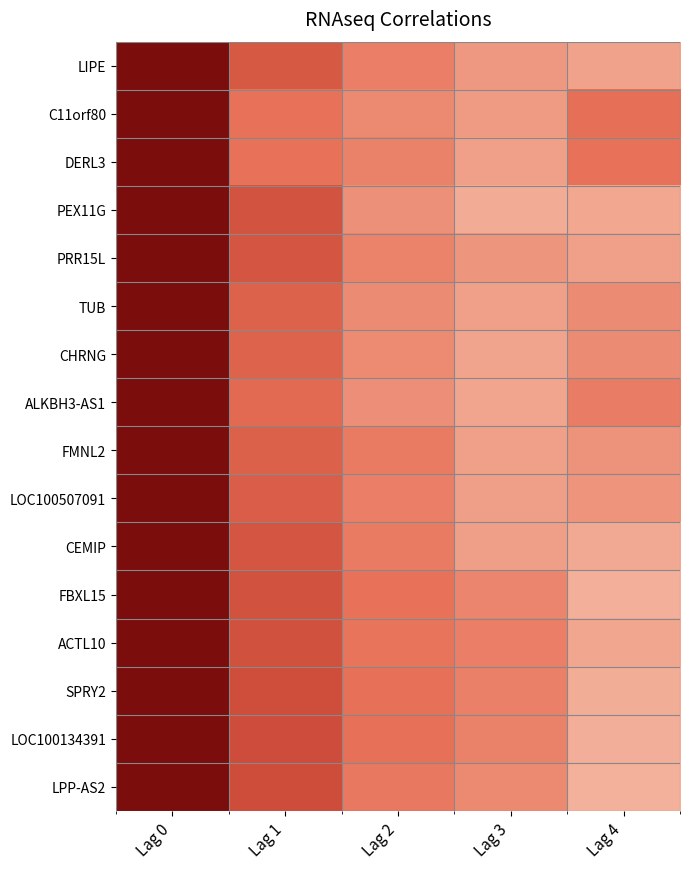

Reading right to left, transcribe all the data shown in this chart.

LIPE: Lag 4=-0.3	Lag 3=-0.2	Lag 2=-0.1	Lag 1=0.2	Lag 0=1.0
C11orf80: Lag 4=0.0	Lag 3=-0.2	Lag 2=-0.1	Lag 1=0.0	Lag 0=1.0
DERL3: Lag 4=0.0	Lag 3=-0.3	Lag 2=-0.1	Lag 1=0.0	Lag 0=1.0
PEX11G: Lag 4=-0.3	Lag 3=-0.3	Lag 2=-0.2	Lag 1=0.3	Lag 0=1.0
PRR15L: Lag 4=-0.3	Lag 3=-0.2	Lag 2=-0.1	Lag 1=0.2	Lag 0=1.0
TUB: Lag 4=-0.1	Lag 3=-0.3	Lag 2=-0.1	Lag 1=0.1	Lag 0=1.0
CHRNG: Lag 4=-0.1	Lag 3=-0.3	Lag 2=-0.1	Lag 1=0.1	Lag 0=1.0
ALKBH3-AS1: Lag 4=-0.1	Lag 3=-0.3	Lag 2=-0.2	Lag 1=0.1	Lag 0=1.0
FMNL2: Lag 4=-0.2	Lag 3=-0.3	Lag 2=-0.1	Lag 1=0.2	Lag 0=1.0
LOC100507091: Lag 4=-0.2	Lag 3=-0.3	Lag 2=-0.1	Lag 1=0.2	Lag 0=1.0
CEMIP: Lag 4=-0.3	Lag 3=-0.3	Lag 2=-0.1	Lag 1=0.2	Lag 0=1.0
FBXL15: Lag 4=-0.4	Lag 3=-0.1	Lag 2=0.0	Lag 1=0.3	Lag 0=1.0
ACTL10: Lag 4=-0.3	Lag 3=-0.1	Lag 2=-0.0	Lag 1=0.3	Lag 0=1.0
SPRY2: Lag 4=-0.4	Lag 3=-0.1	Lag 2=0.0	Lag 1=0.3	Lag 0=1.0
LOC100134391: Lag 4=-0.4	Lag 3=-0.1	Lag 2=0.0	Lag 1=0.3	Lag 0=1.0
LPP-AS2: Lag 4=-0.4	Lag 3=-0.1	Lag 2=-0.0	Lag 1=0.3	Lag 0=1.0